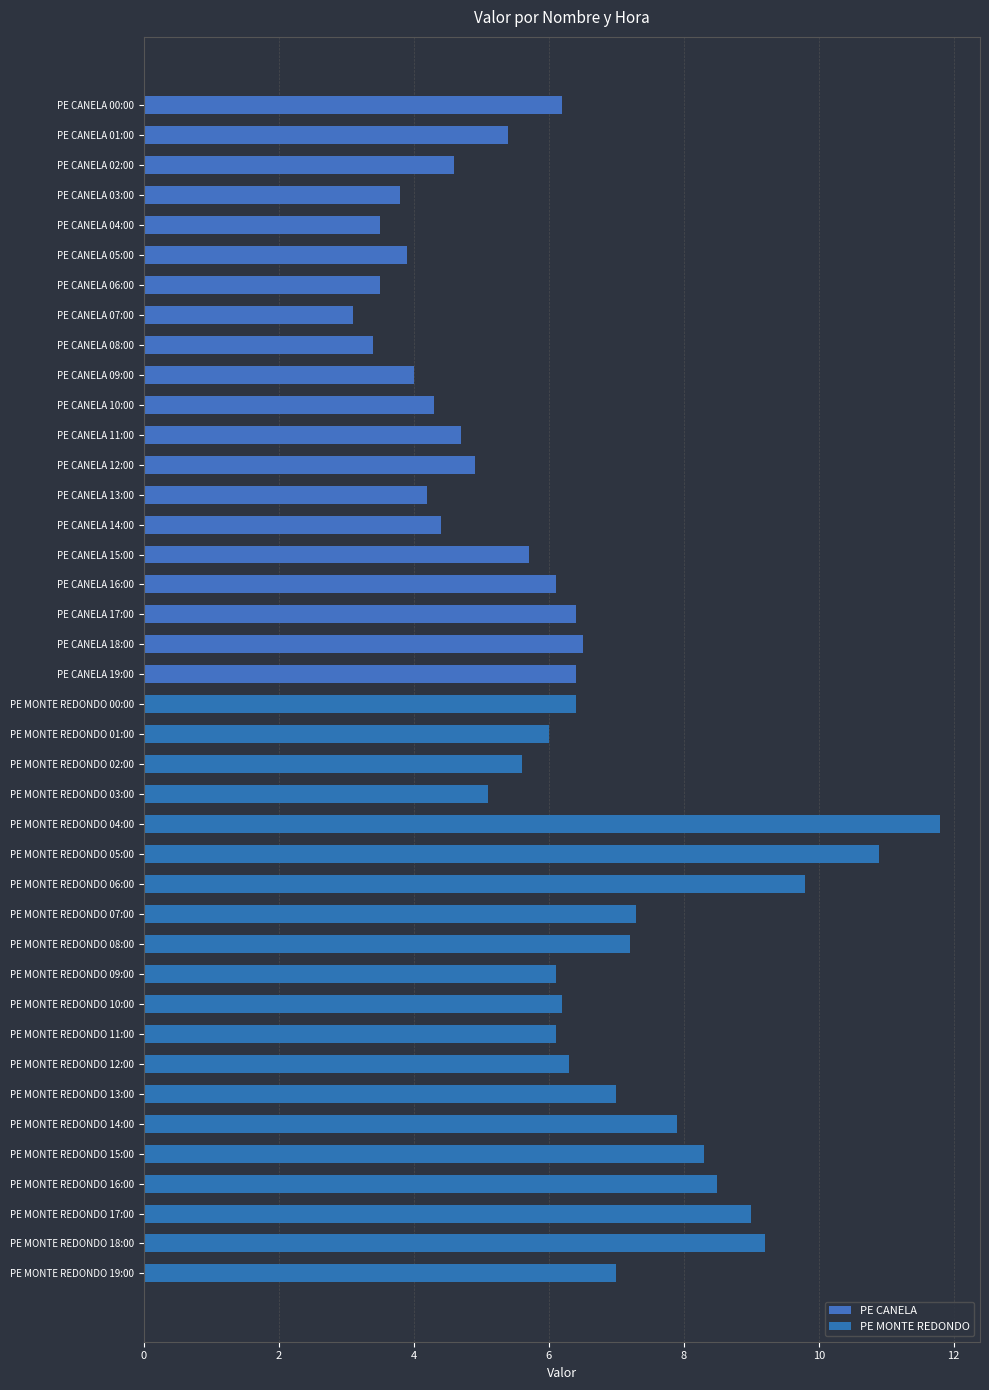

The chart shows a value of 3.5 at PE CANELA 06:00. True or false?

True